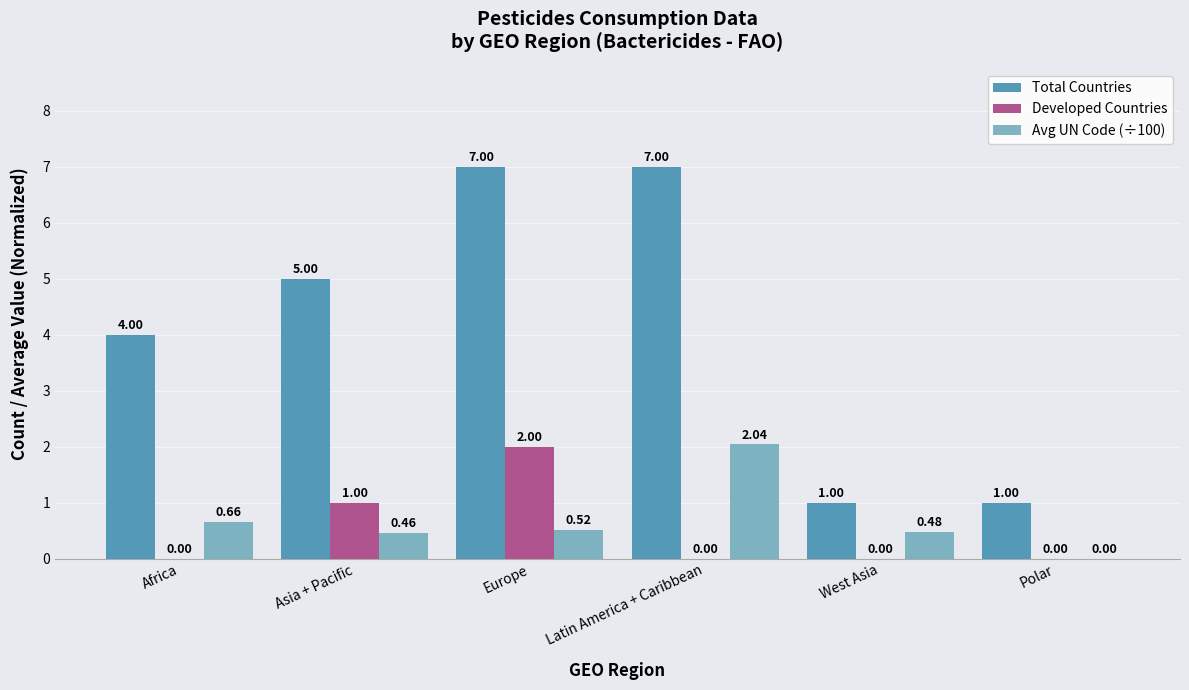

What are all the series names shown in the legend?

Total Countries, Developed Countries, Avg UN Code (÷100)